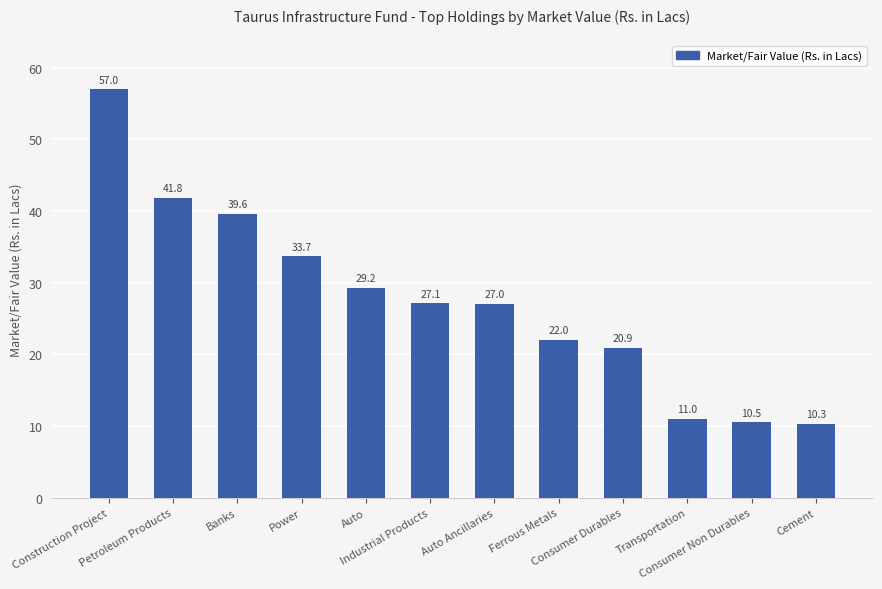

What is the average value?

27.5